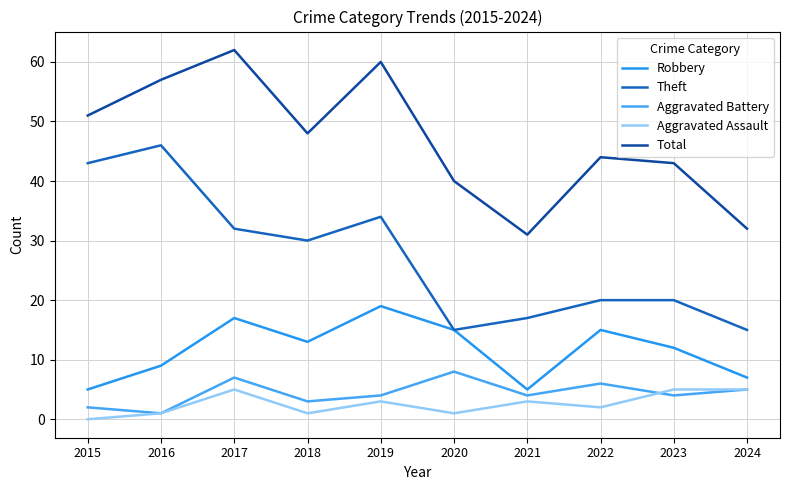

How many categories are shown in the chart?

10